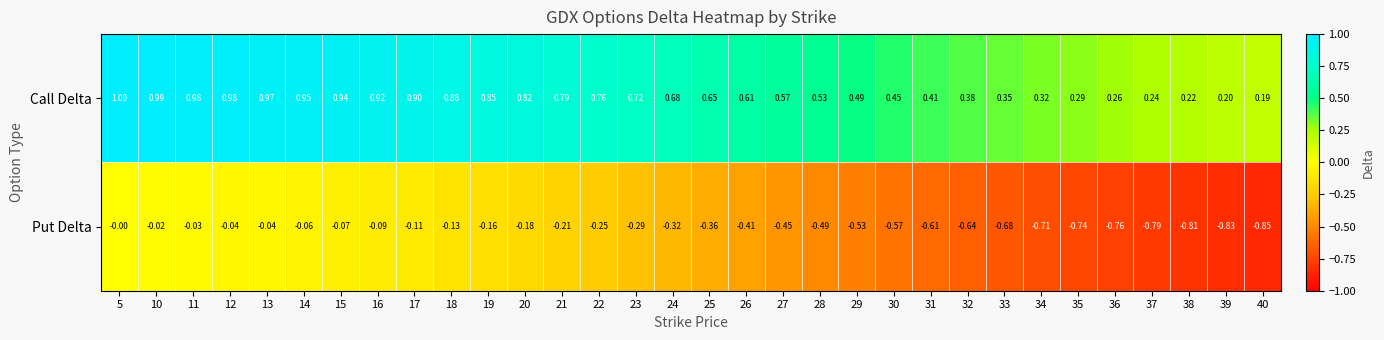

Is the value of Call Delta at 28 greater than the value of Put Delta at 22?

Yes